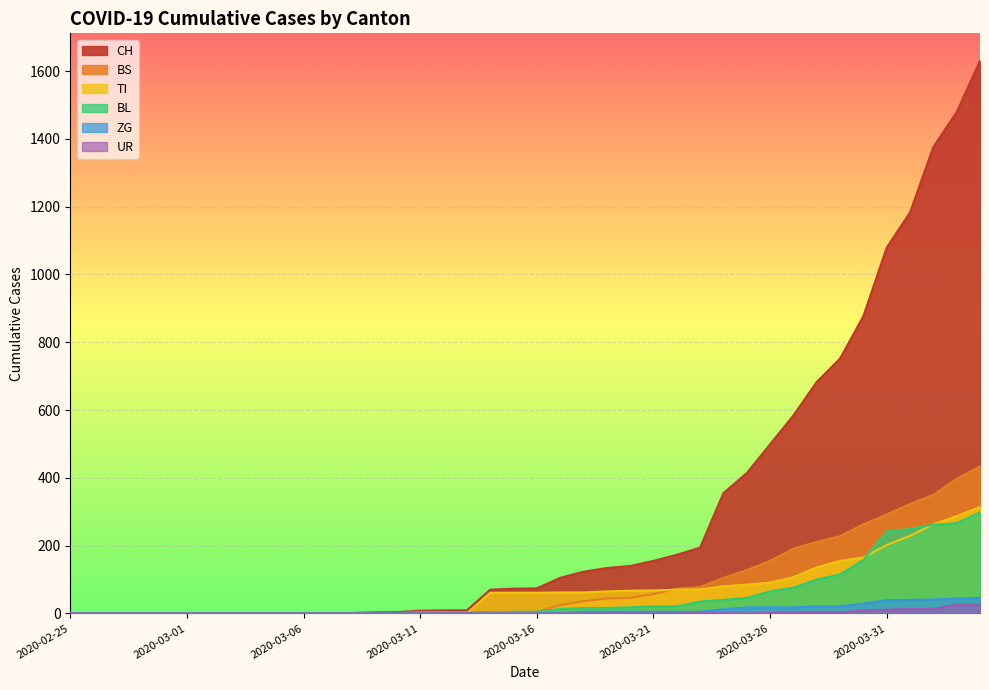

What is the total value across all series at 2020-04-02?

2305